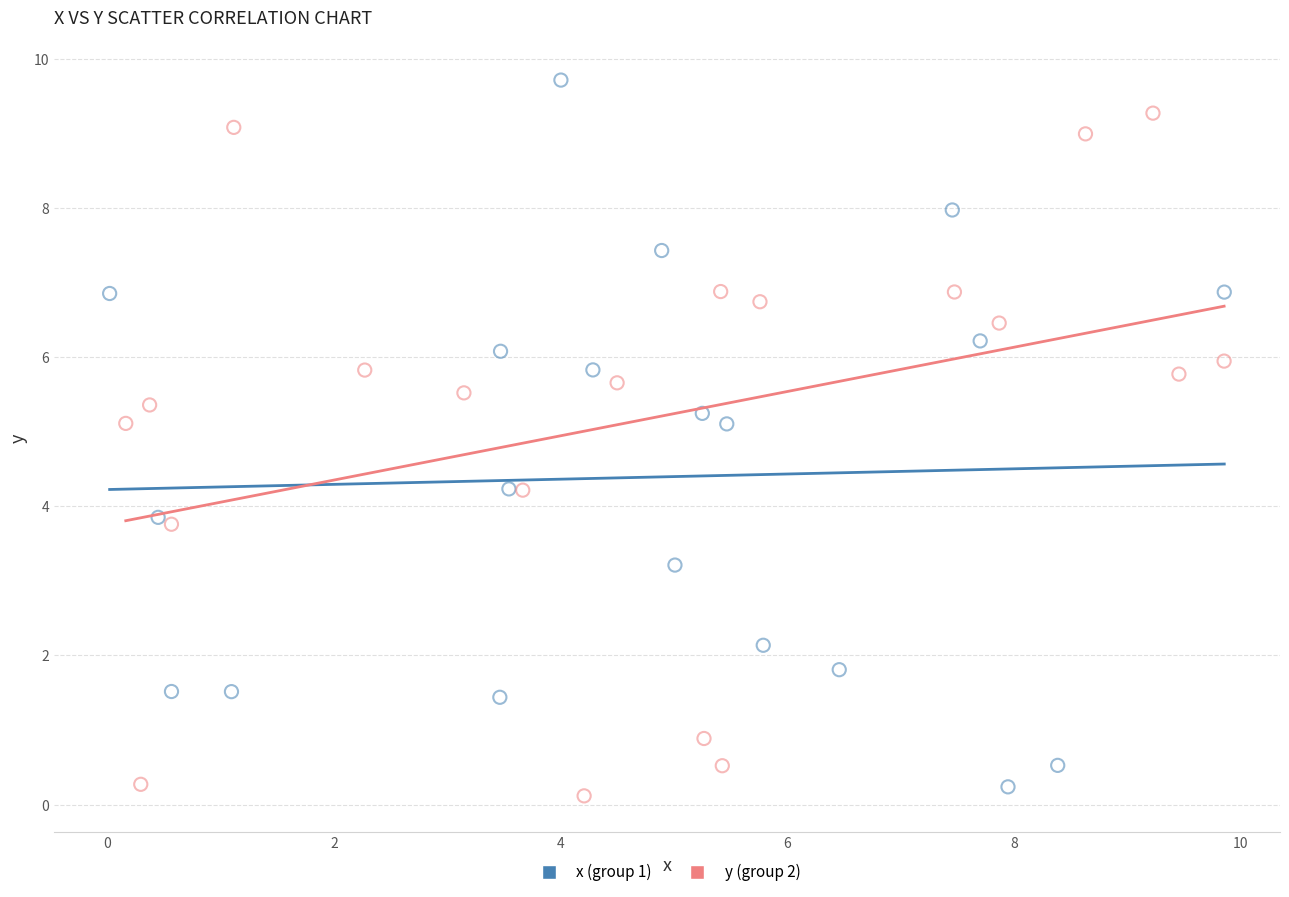

Which series contains the highest Y value?

x (group 1)